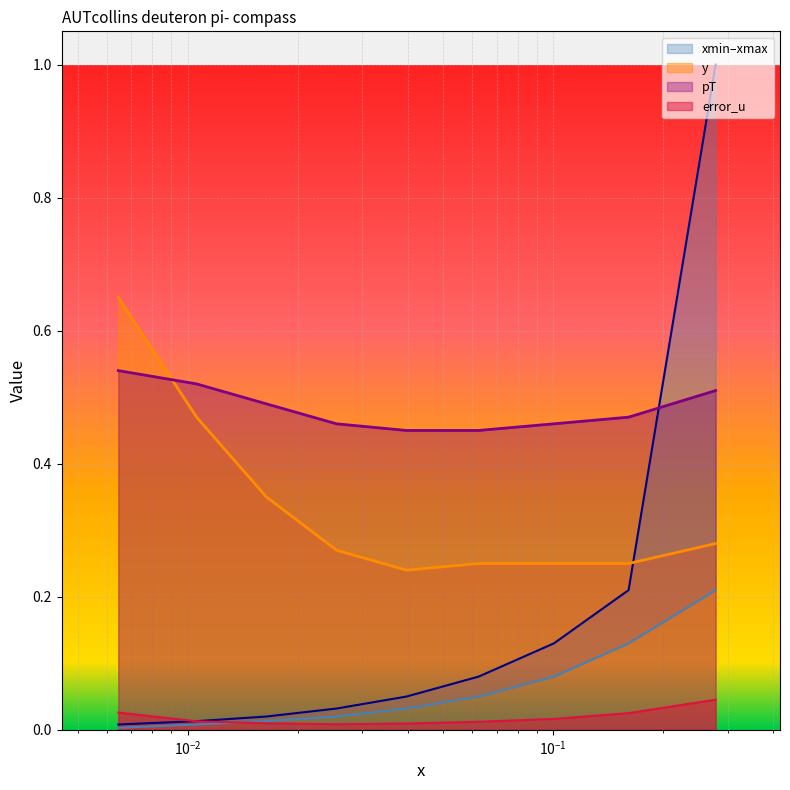

How many lines are shown in the chart?

5